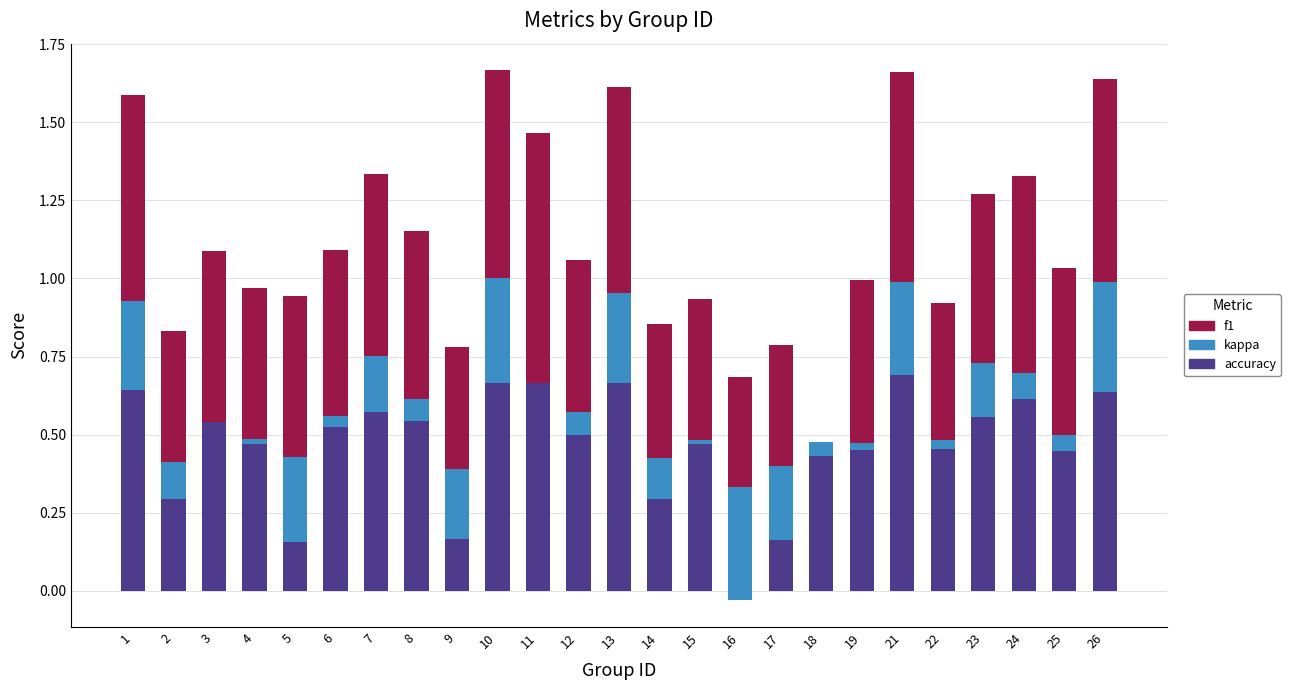

At which label does f1 reach its minimum?

18